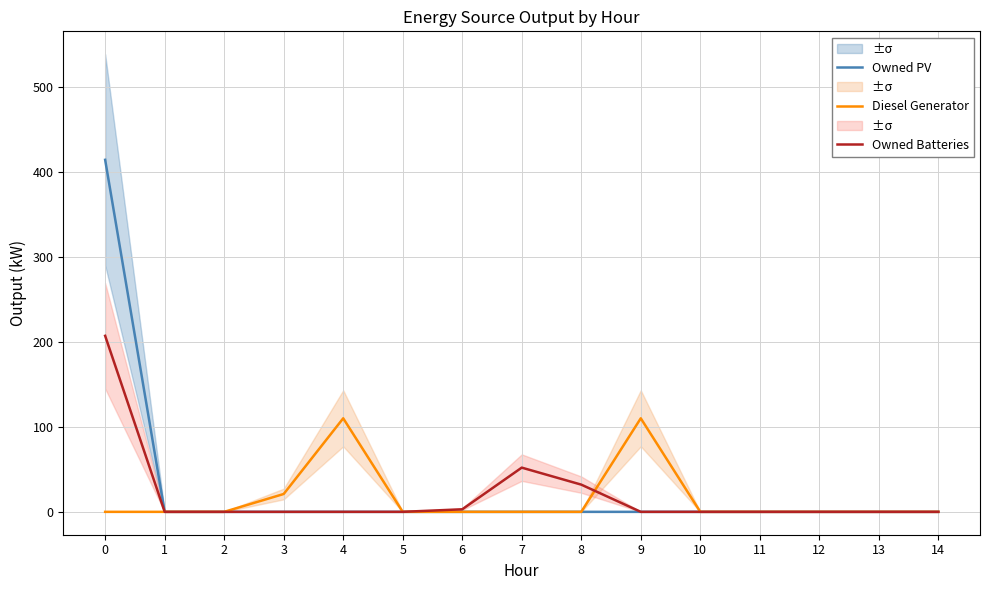

Reading left to right, transcribe all the data shown in this chart.

Owned PV: 0=414	1=0	2=0	3=0	4=0	5=0	6=0	7=0	8=0	9=0	10=0	11=0	12=0	13=0	14=0
Diesel Generator: 0=0	1=0	2=0	3=21	4=110	5=0	6=0	7=0	8=0	9=110	10=0	11=0	12=0	13=0	14=0
Owned Batteries: 0=207	1=0	2=0	3=0	4=0	5=0	6=3	7=52	8=32	9=0	10=0	11=0	12=0	13=0	14=0